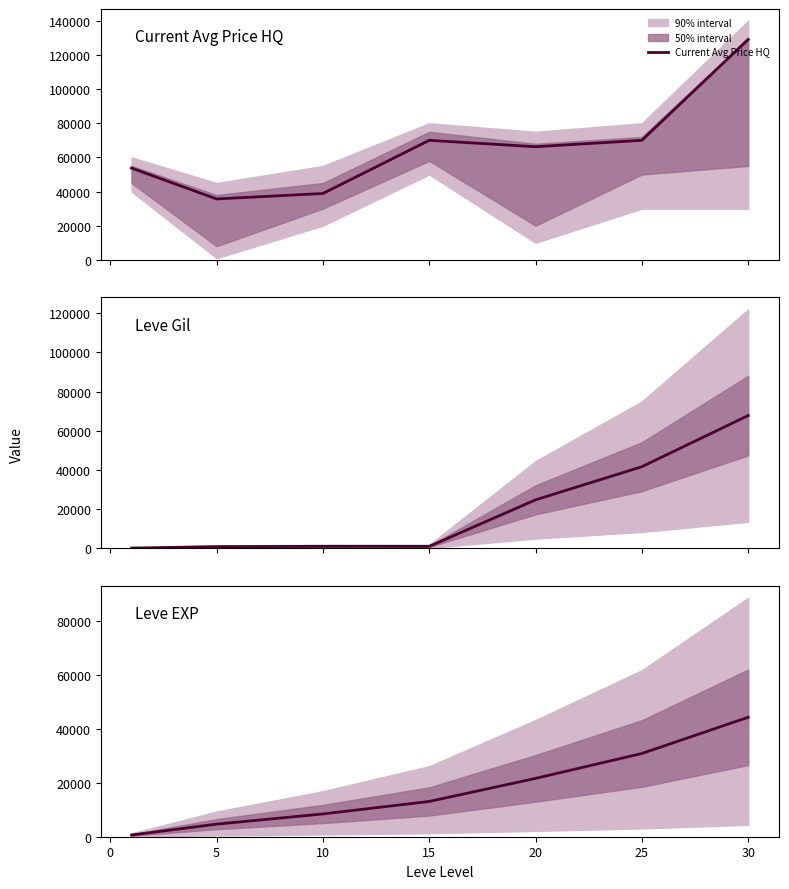

True or false: Leve EXP has more than 1 interior local peaks.

False